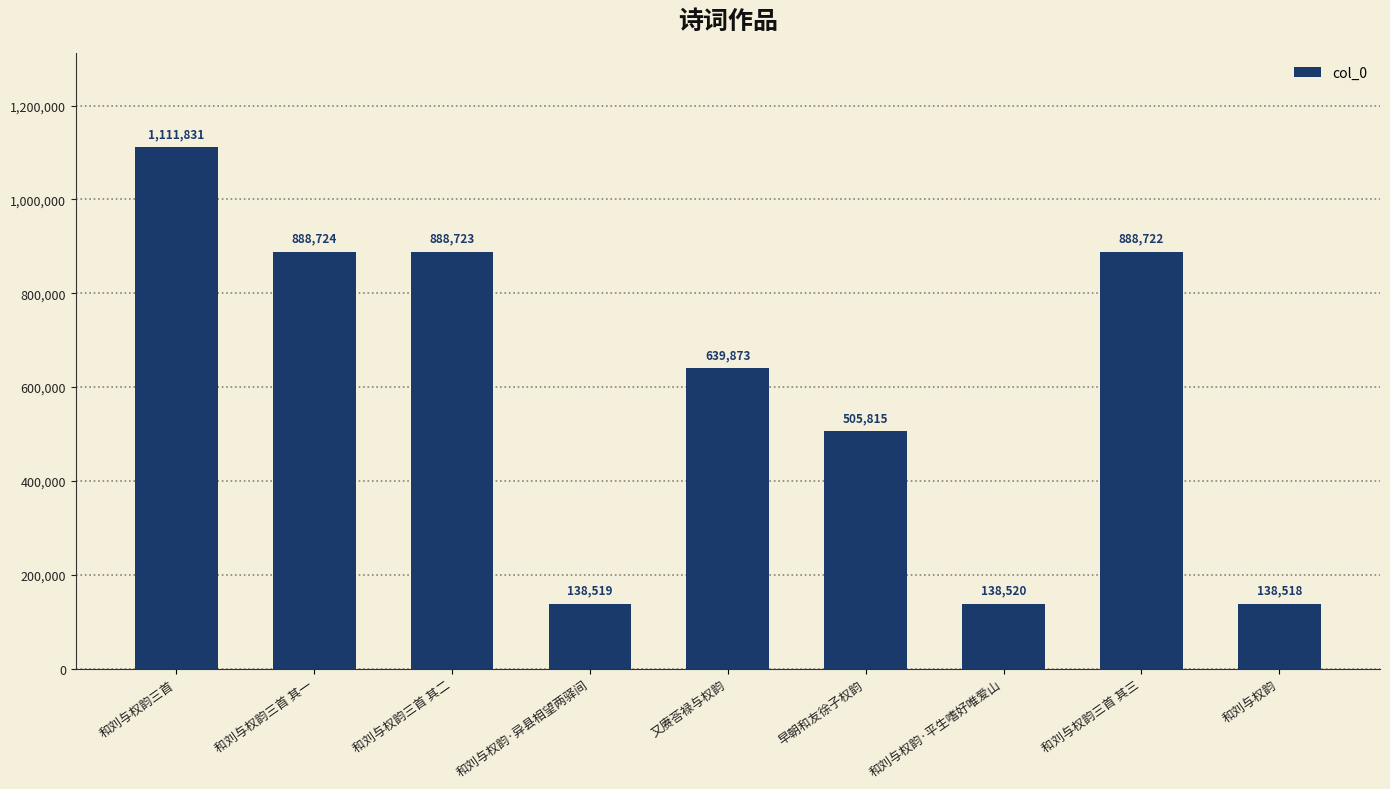

What is the average value?

593249